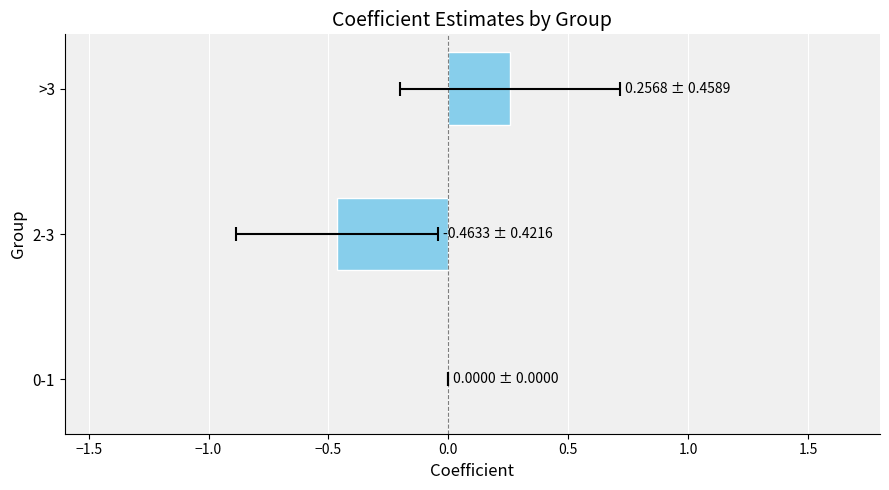

The value at >3 is 0.4. True or false?

False